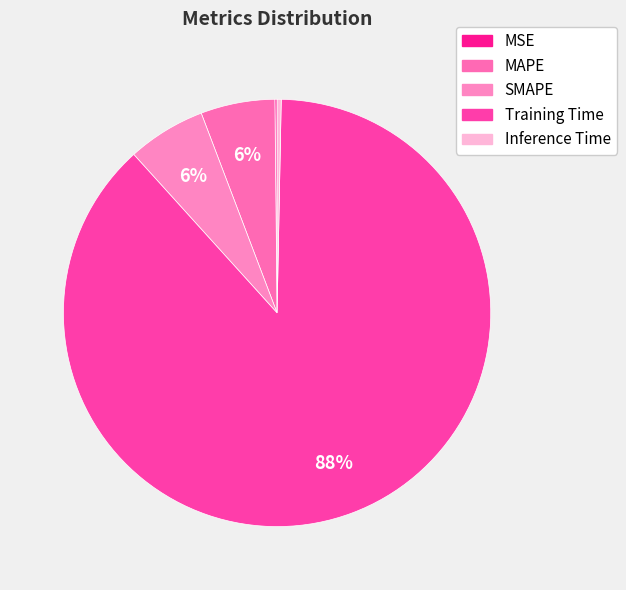

How many slices are in this pie chart?

5